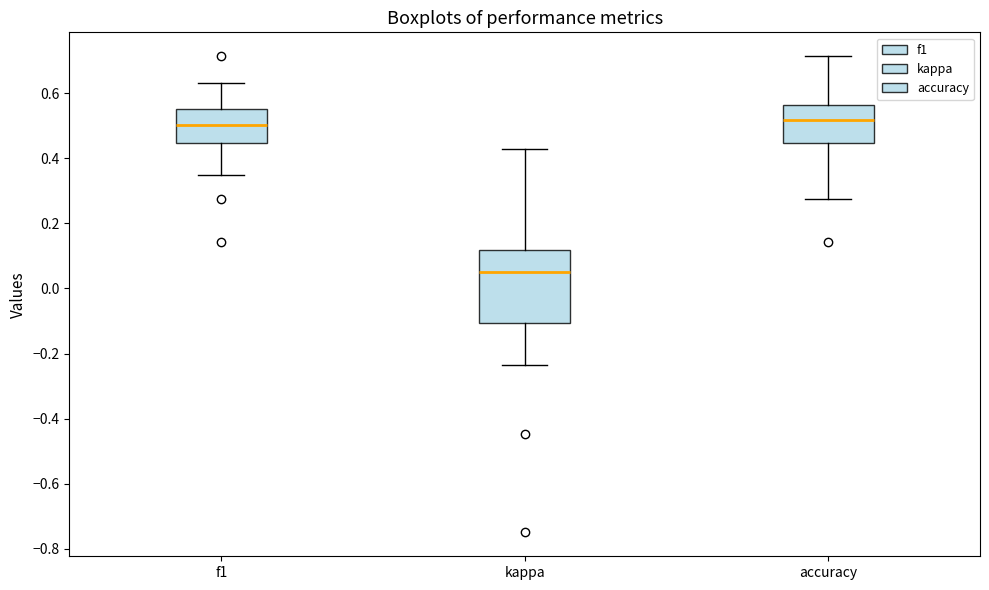

Reading left to right, transcribe this box plot: for each box, give where its median line is, the range the box spans, and where its two whiskers end, as read against the y-axis. The values are not printed on the chart, so give them approximately, as read against the axis.

f1: median 0.50, box 0.44 to 0.56, whiskers 0.34 to 0.64
kappa: median 0.06, box -0.10 to 0.12, whiskers -0.24 to 0.42
accuracy: median 0.52, box 0.44 to 0.56, whiskers 0.28 to 0.72